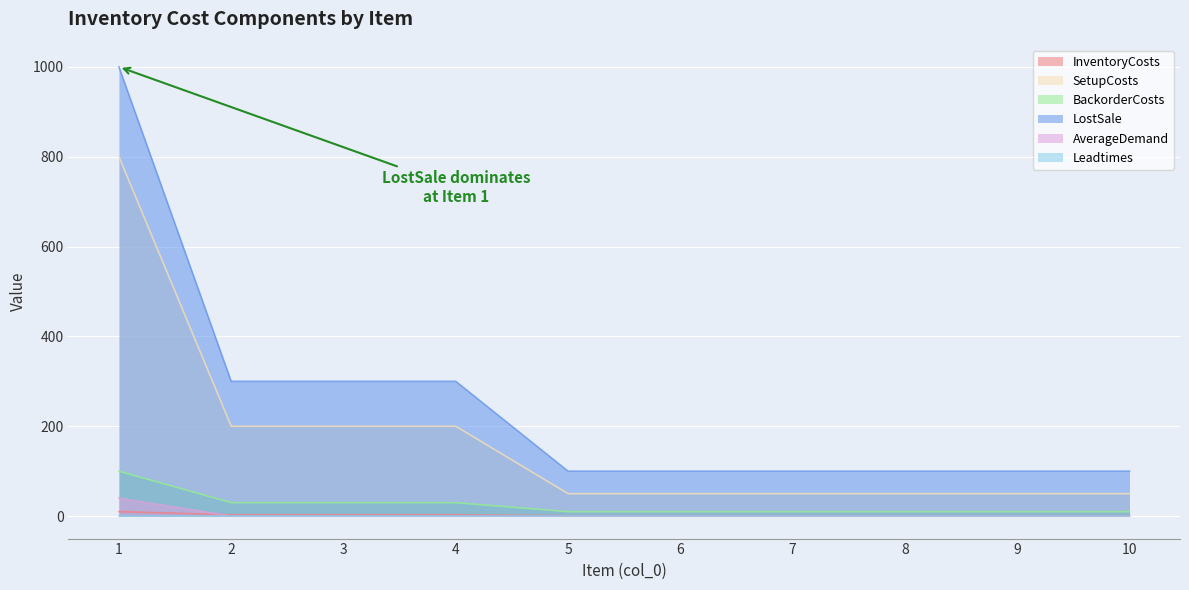

Which series has the largest range (max minus min)?

LostSale